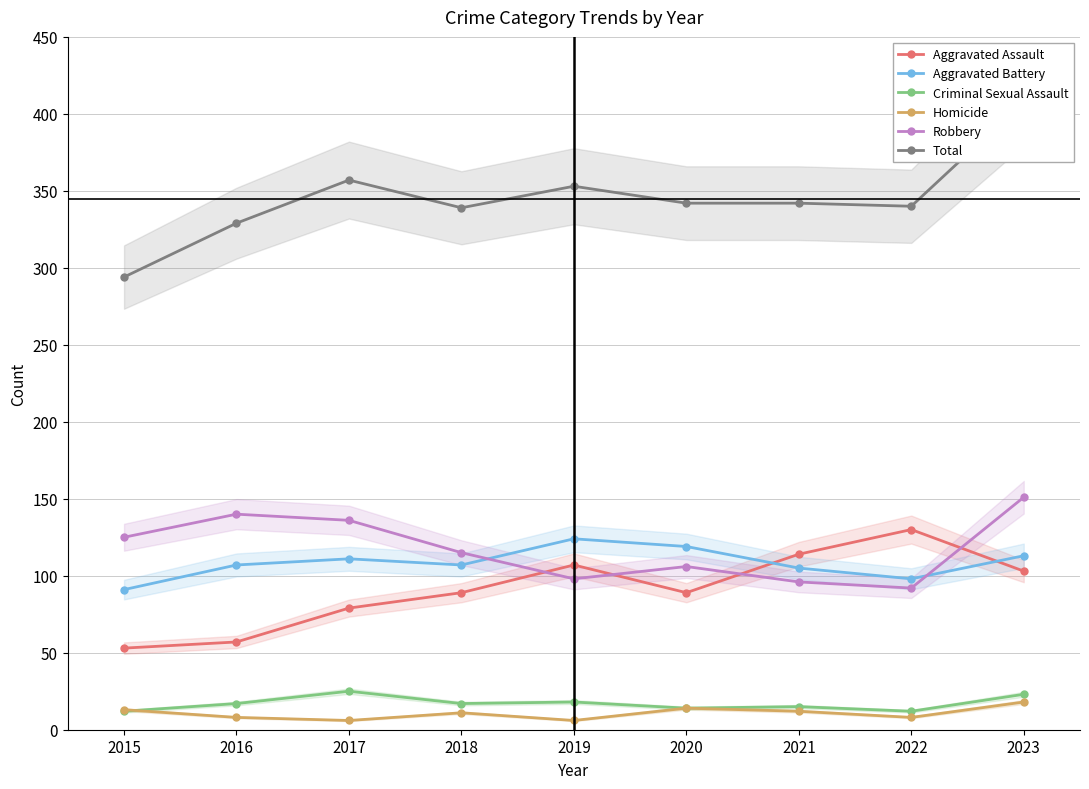

Which has a higher value, 2021 or 2020?

2021